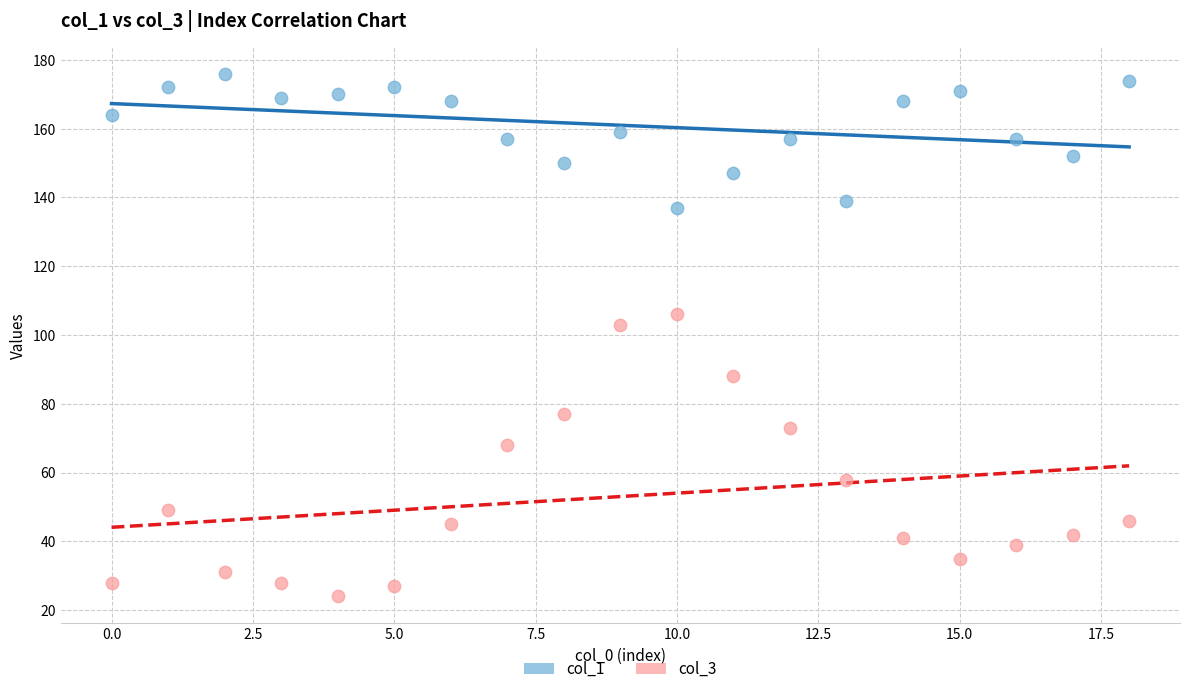

Across all series, what Y value is closest to 100?

103